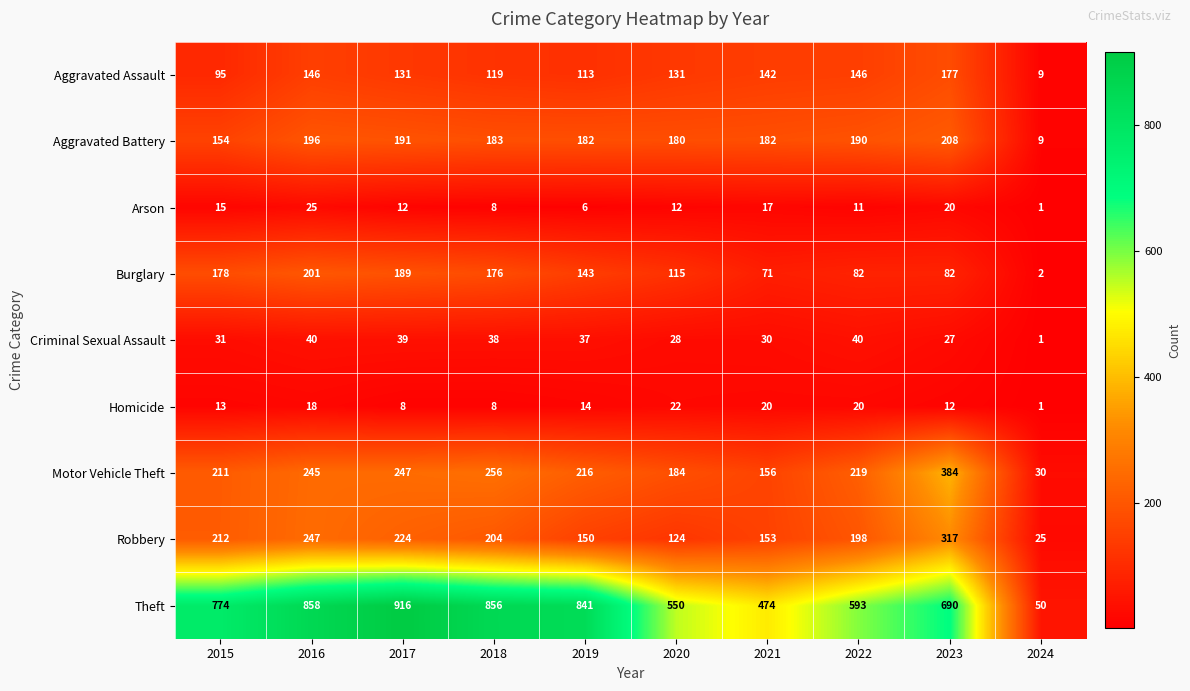

The value of Aggravated Assault at 2017 is 194. True or false?

False